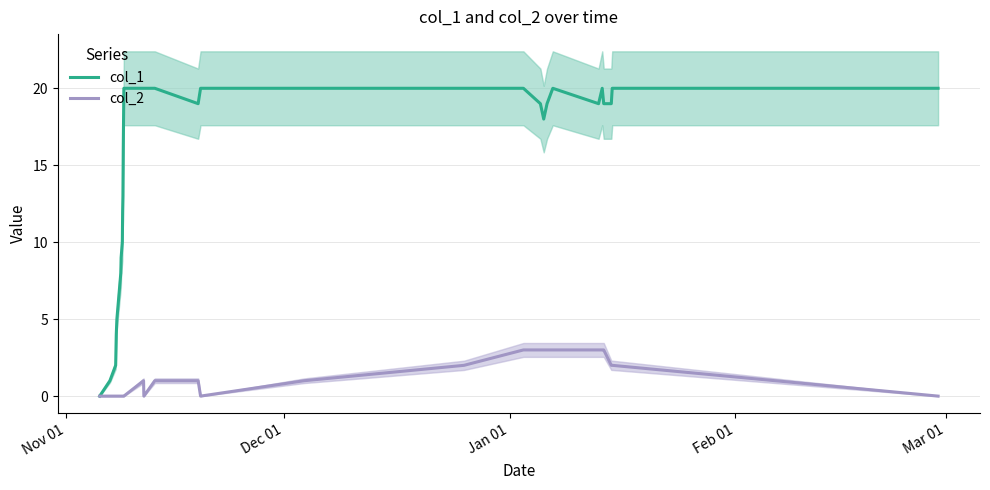

Is the value of col_2 at 5 greater than the value of col_1 at Feb 01?

No